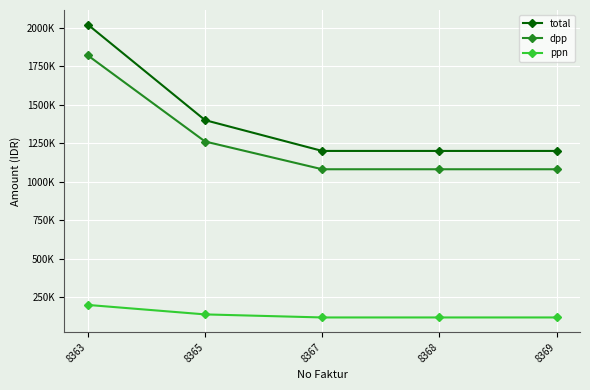

What is the total value across all series at 8365?

2800000